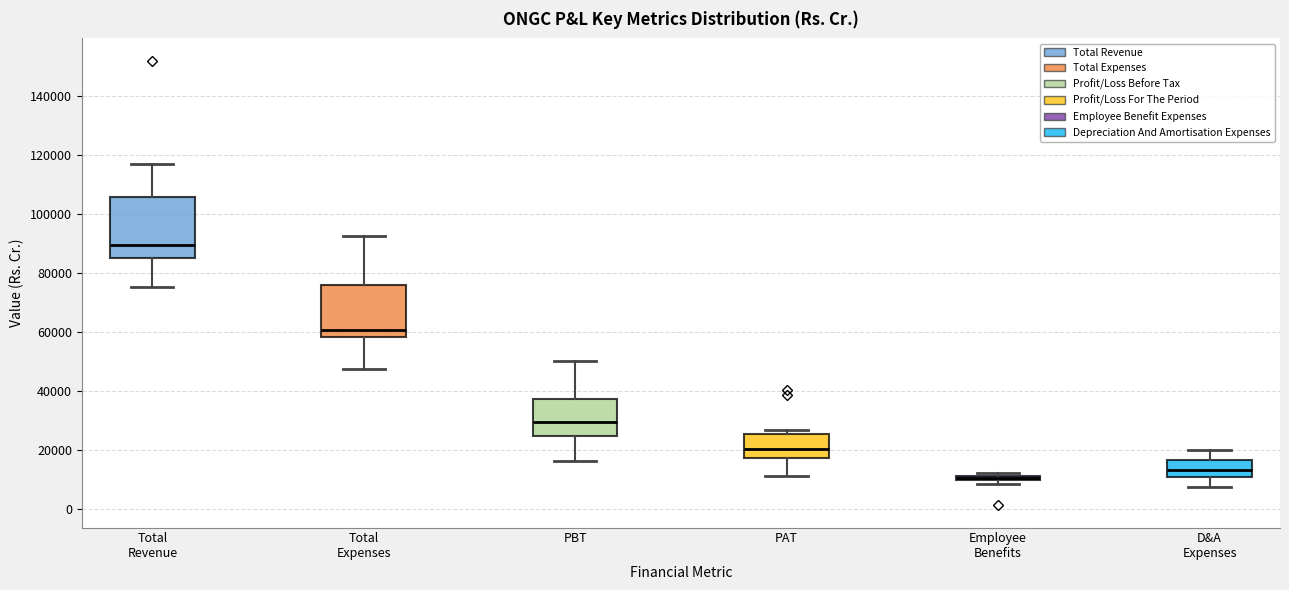

Comparing the boxes themselves (not the whiskers), which one is the tallest?

Total Revenue